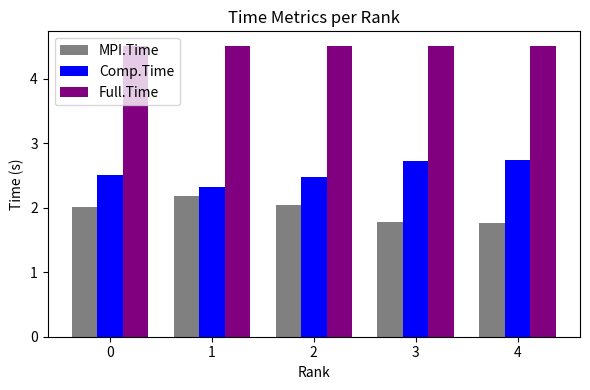

How many values in the MPI.Time series exceed 2?

3